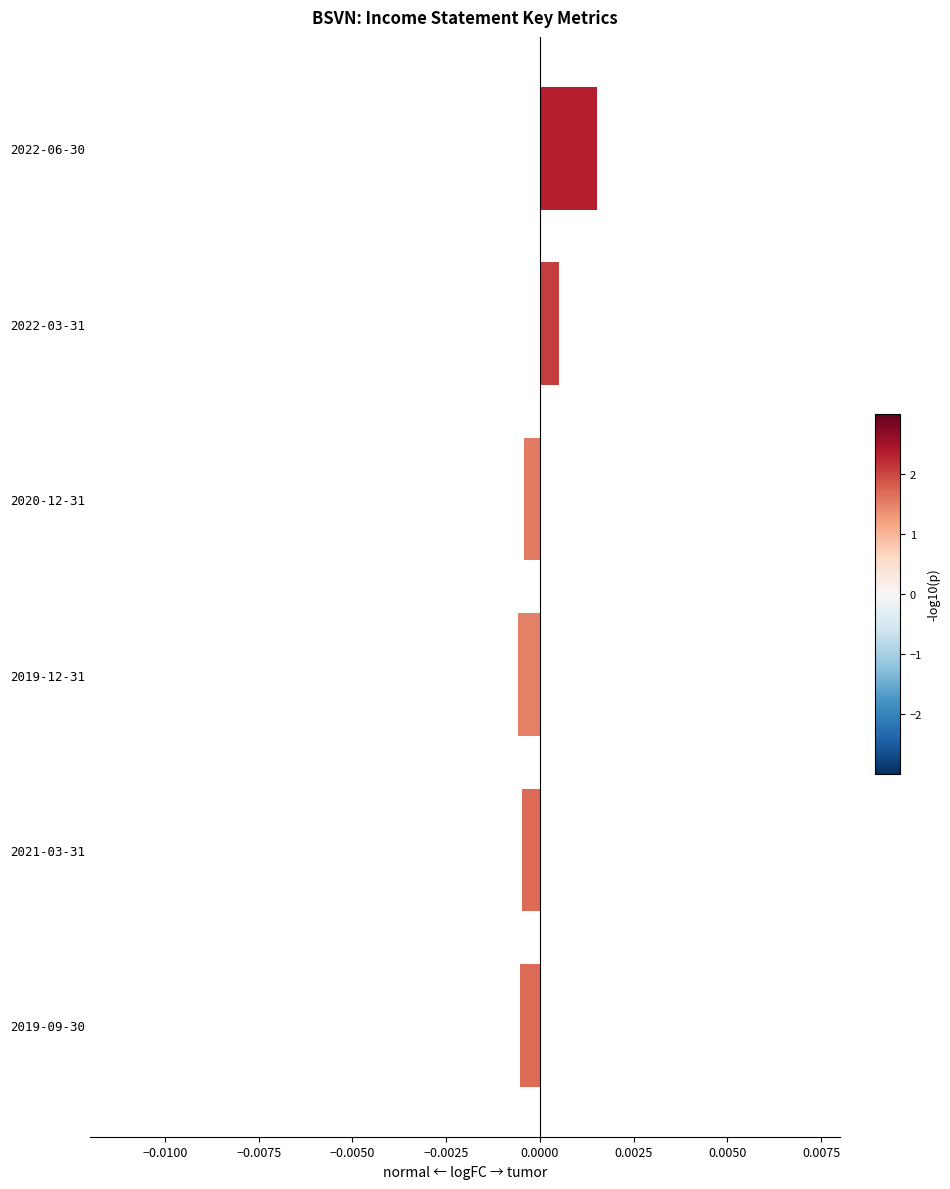

Which category has the highest value across all series?

2022-06-30